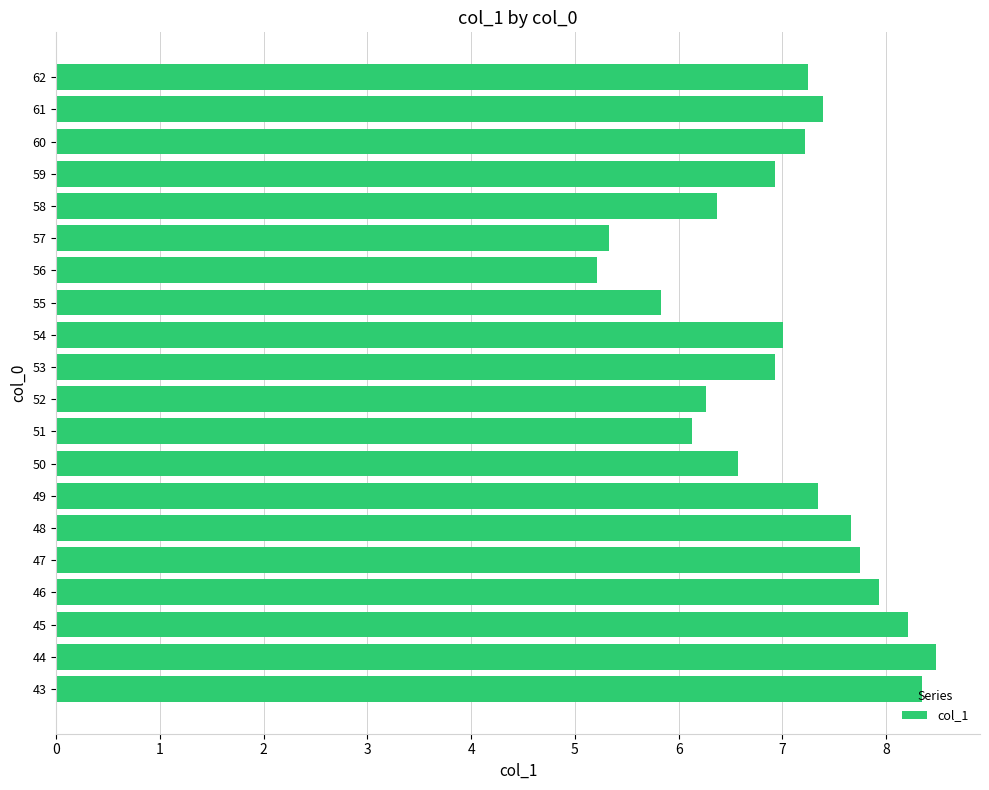

Are the bars grouped side by side (vs. stacked)?

No